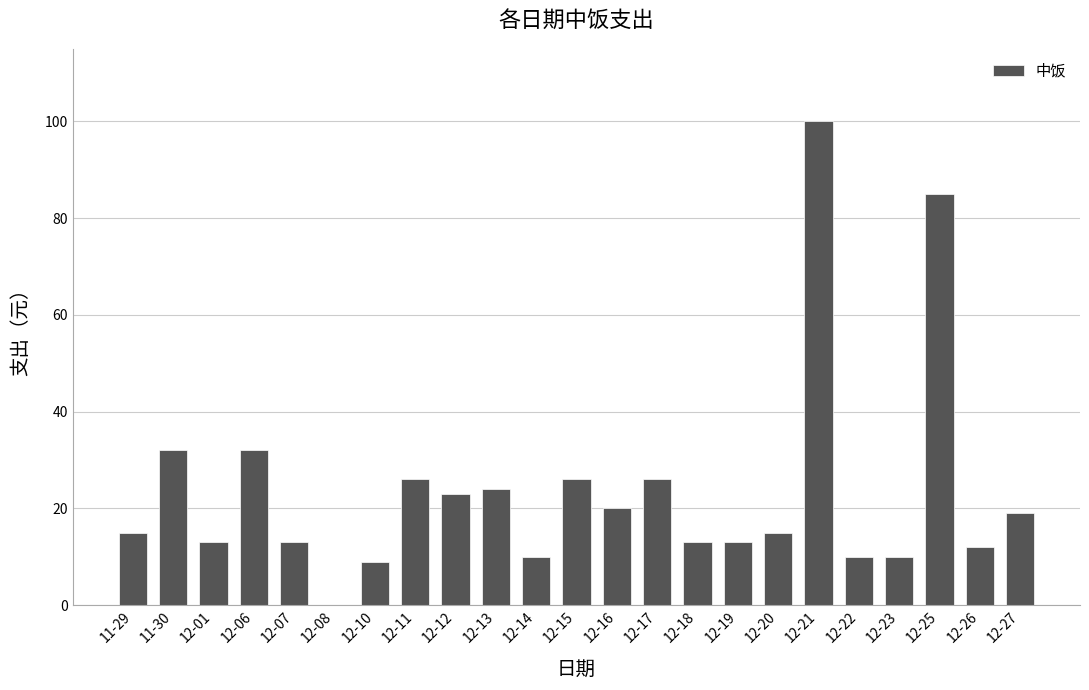

What is the sum of all values?

546